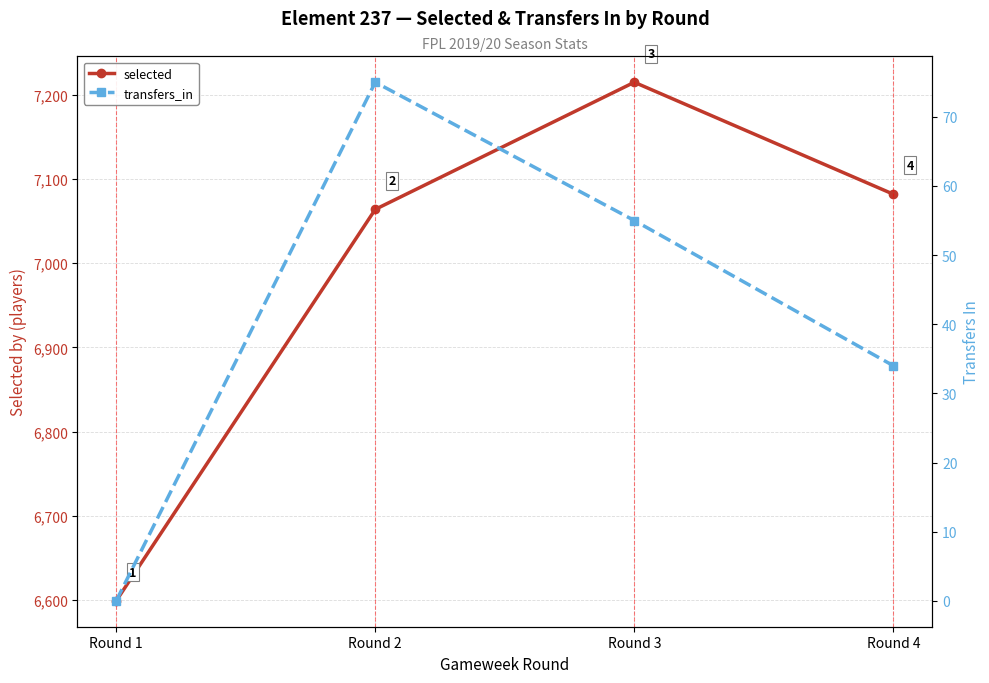

How many values in the transfers_in series exceed 55?

1